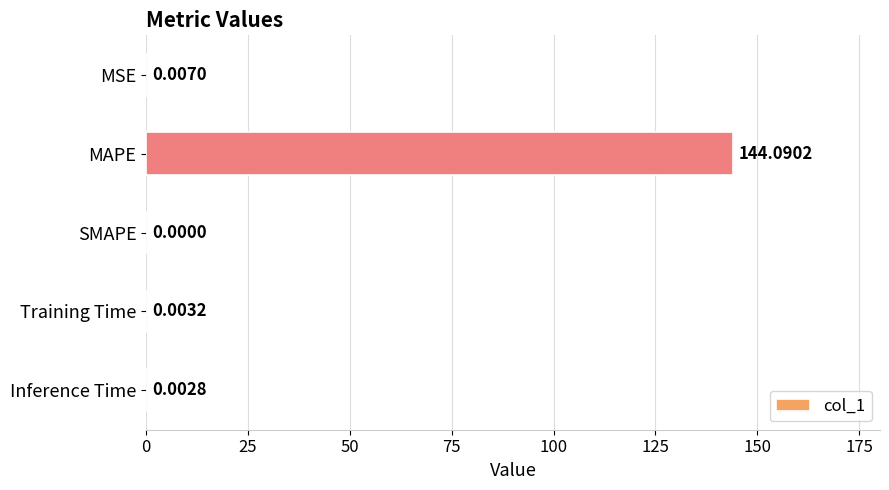

Which category has the highest value across all series?

MAPE